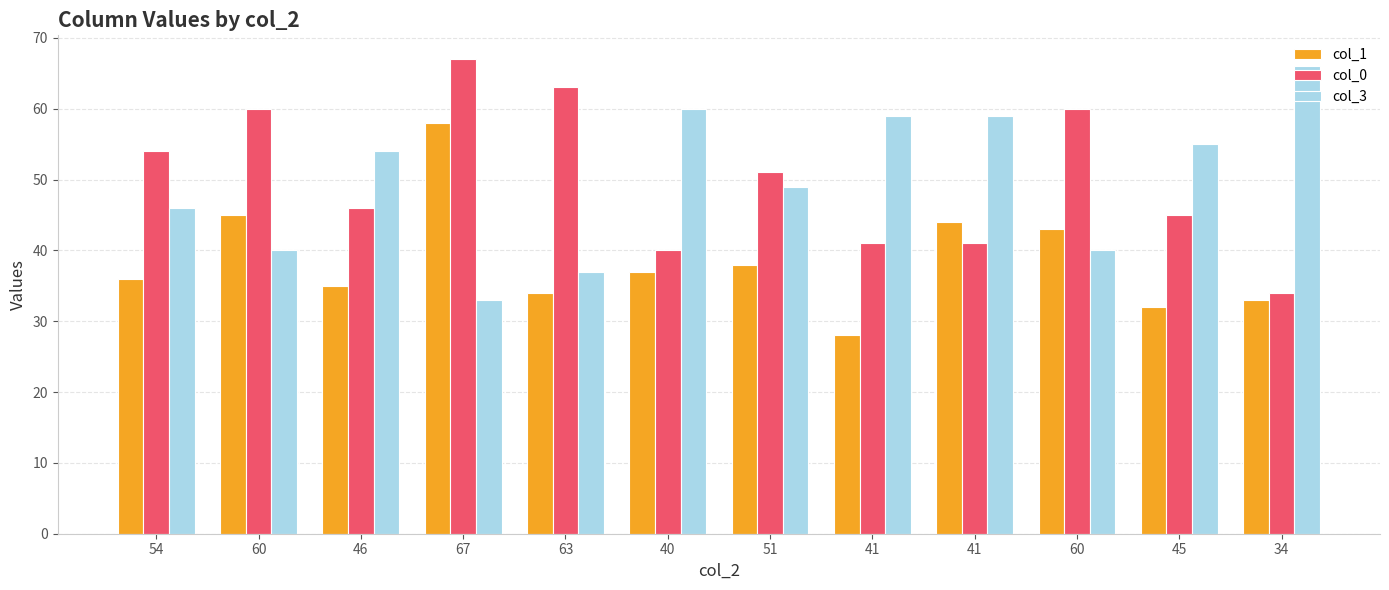

What is the value of the col_0 bar at the 3rd from the left?

46